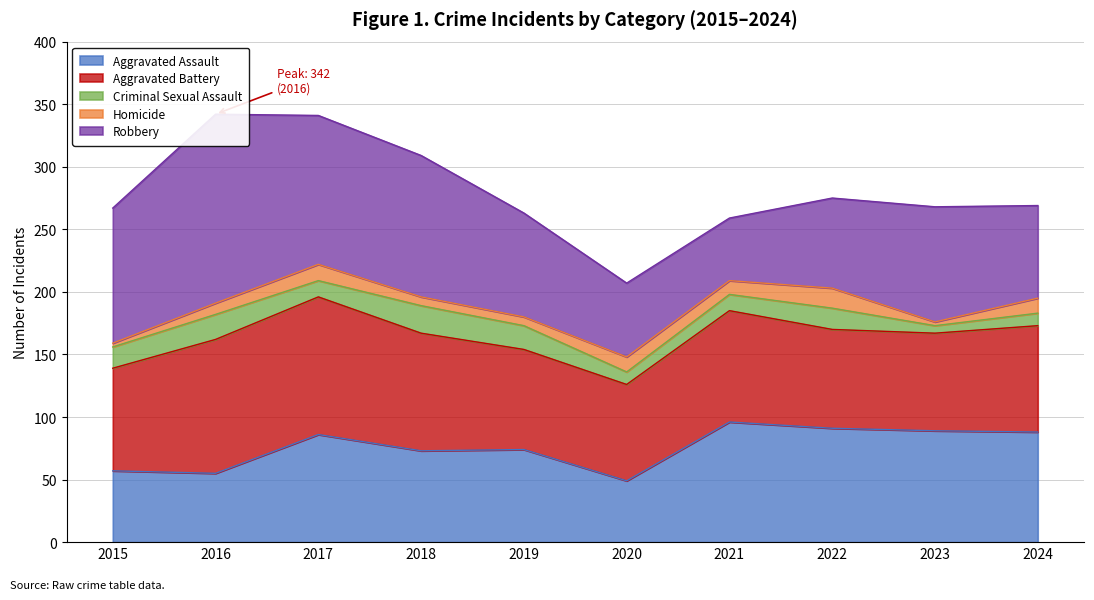

What is the difference between the maximum and second lowest values in the Criminal Sexual Assault series?

12